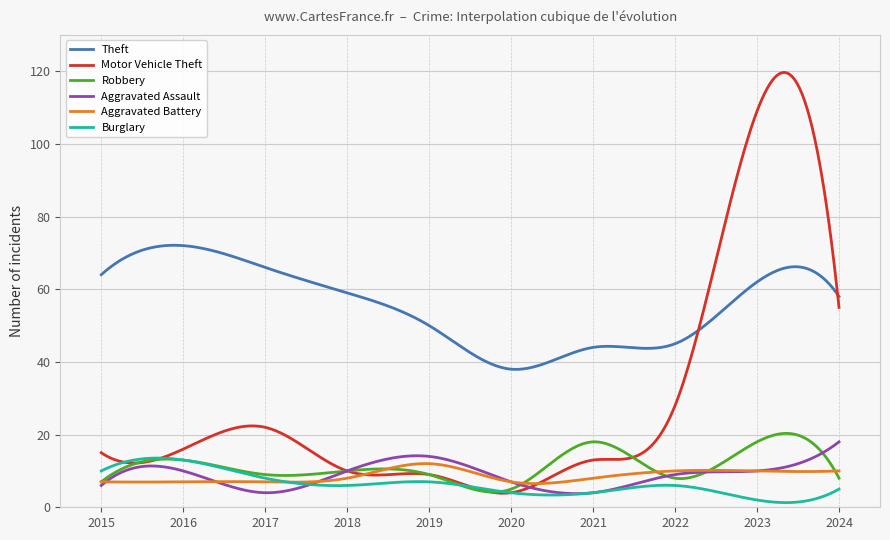

What is the difference between the maximum and minimum values in the Burglary series?

12.3